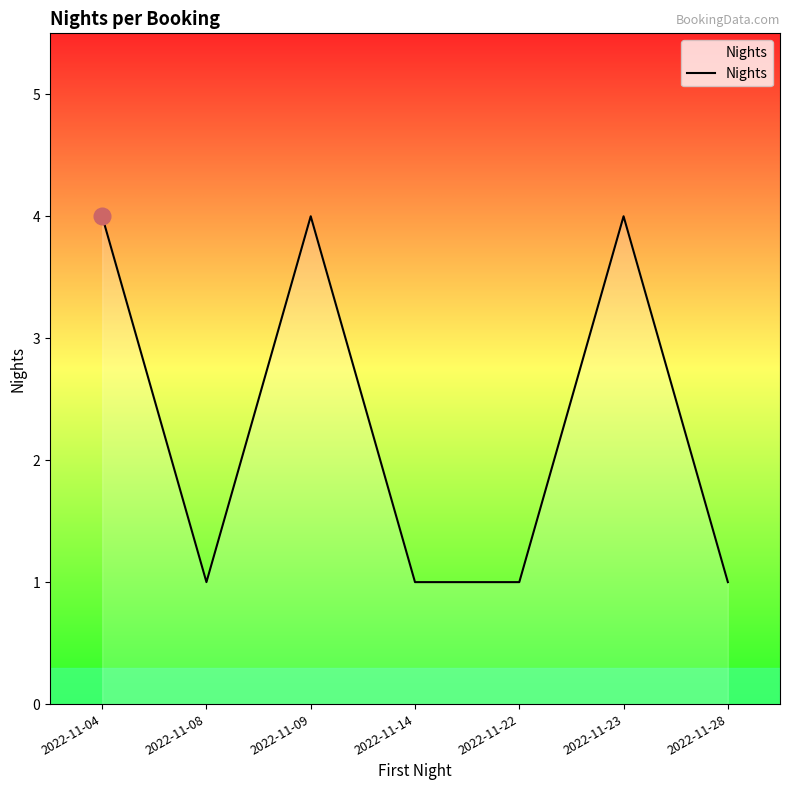

The chart shows a value of 2 at 2022-11-09. True or false?

False